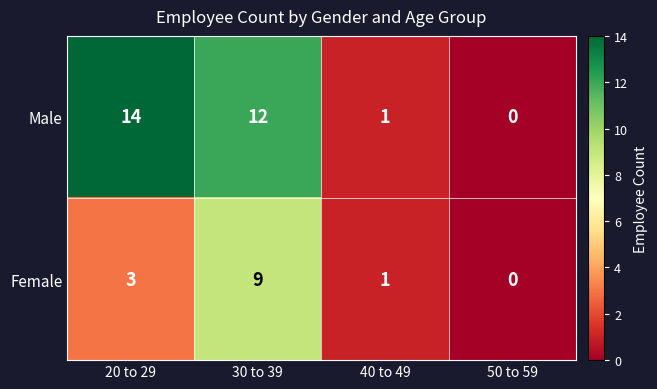

Count the number of categories in the chart.

4